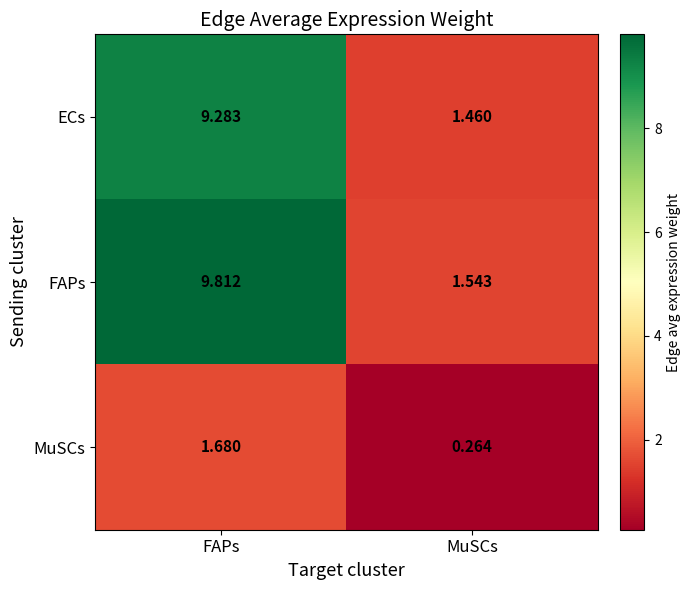

Which series has the widest spread of values?

FAPs